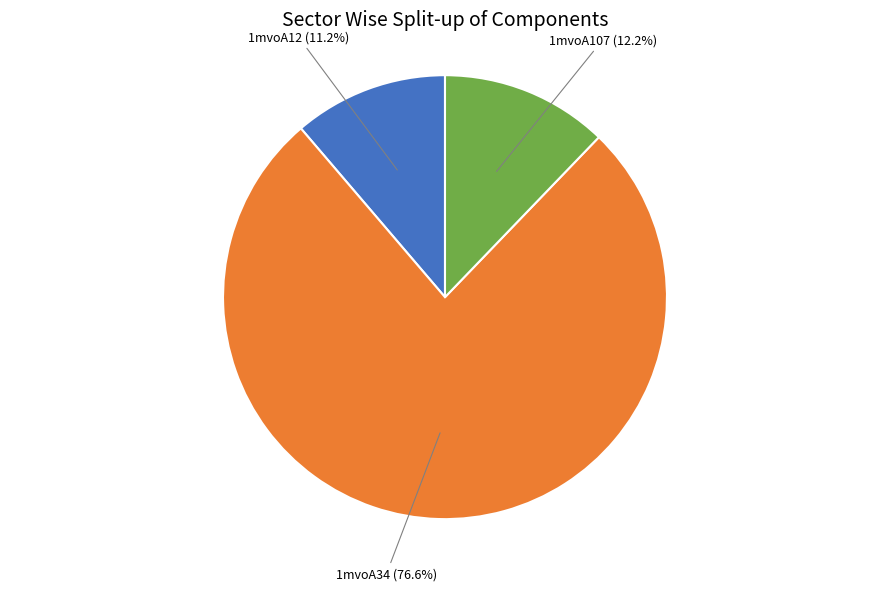

To the nearest percent, what is the difference between the largest and smallest slice percentages?

65%